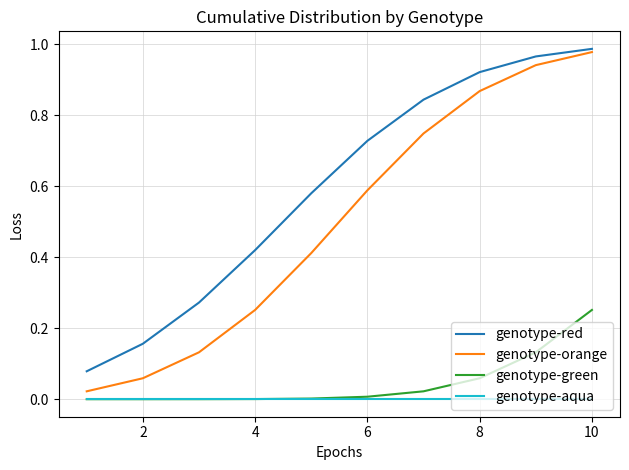

True or false: genotype-orange and genotype-green cross at least once.

False